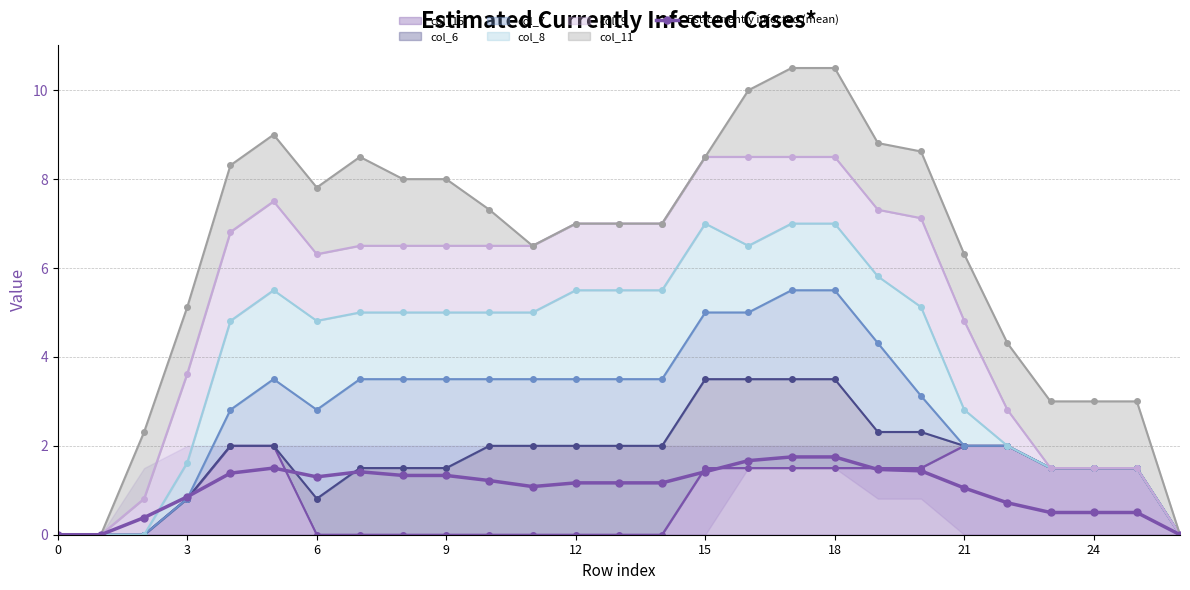

Between 24 and 15, which is larger?

15